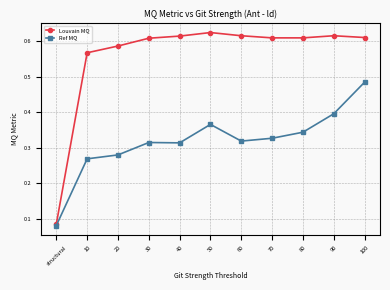

List the series in order of their overall mean, highest first.

Louvain MQ, Ref MQ